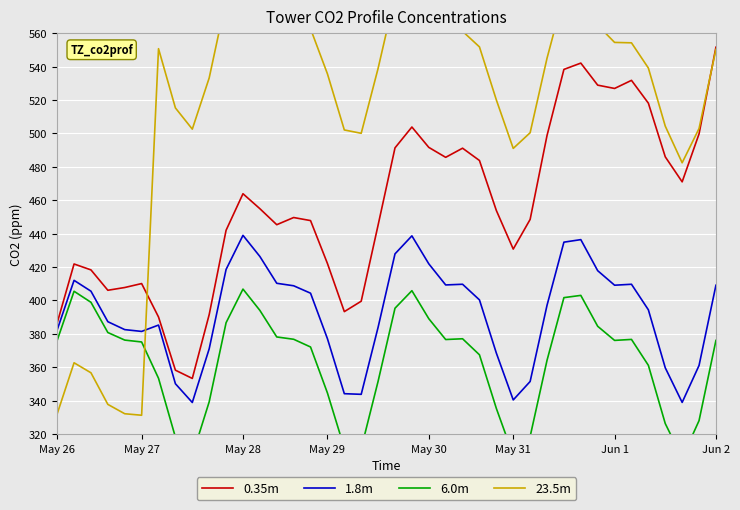

Is this an area chart (filled region under the line)?

No